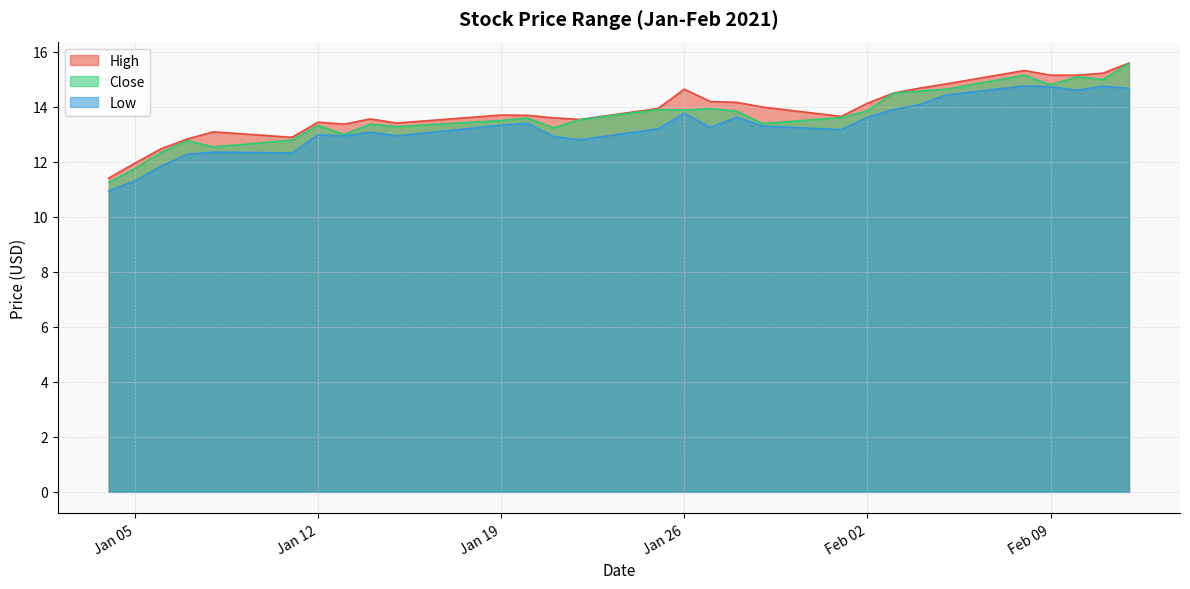

Where is the first local maximum for Close?

2021-01-07